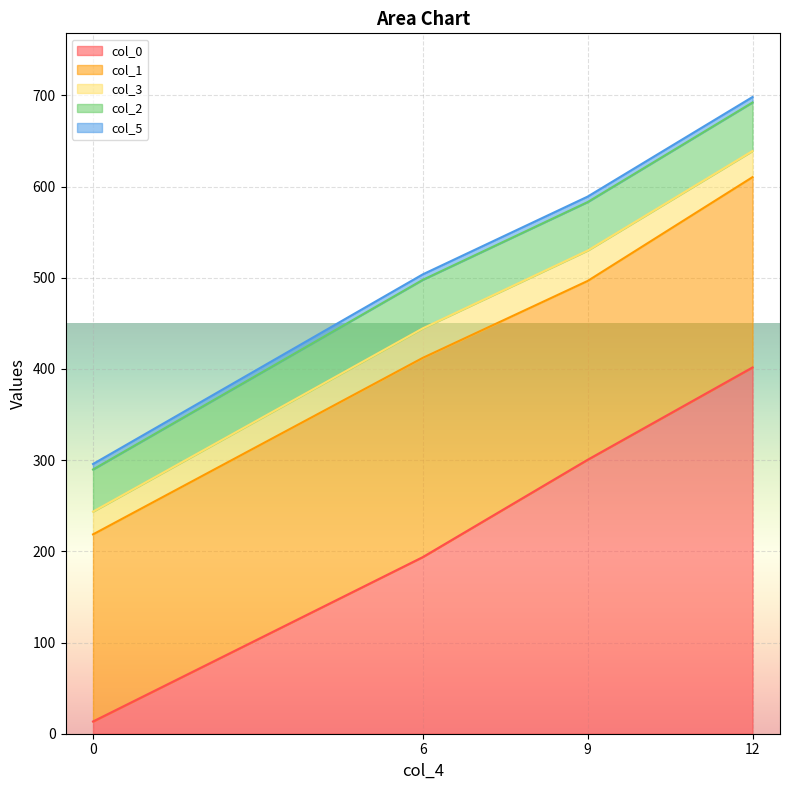

What is the difference between the col_0 values at 12 and 6?

208.0